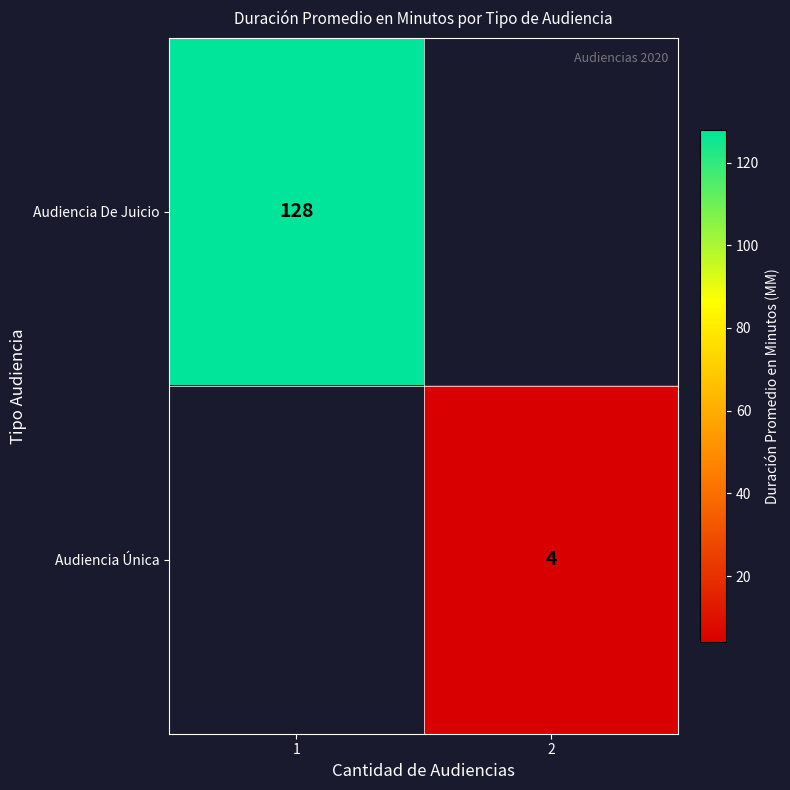

The Audiencia Única series shows 4 at 2. True or false?

True